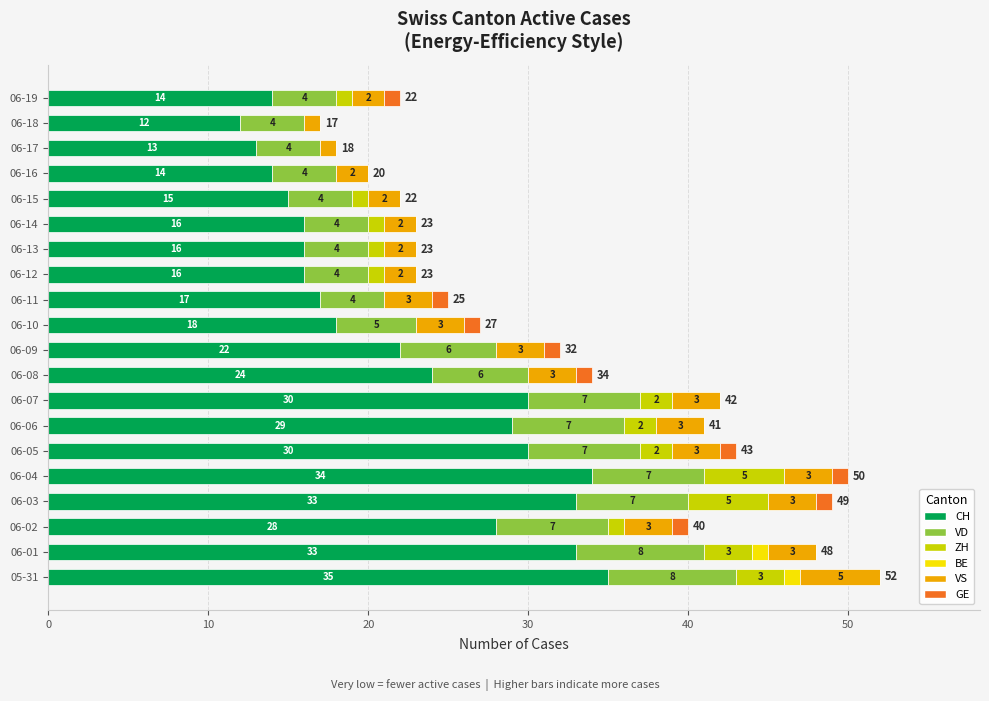

Count the number of data series in this chart.

6